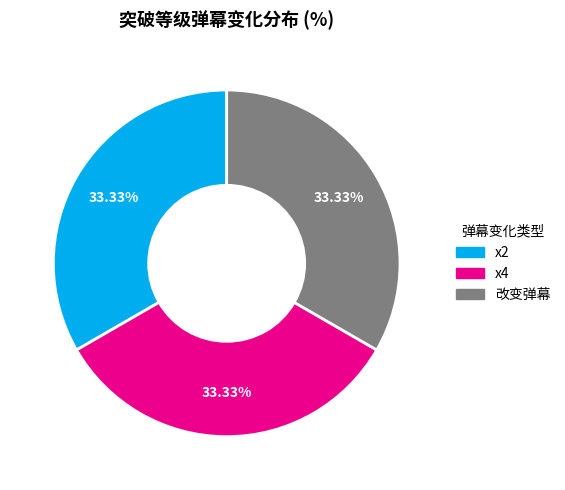

Does x4 account for over 50% of the chart?

No